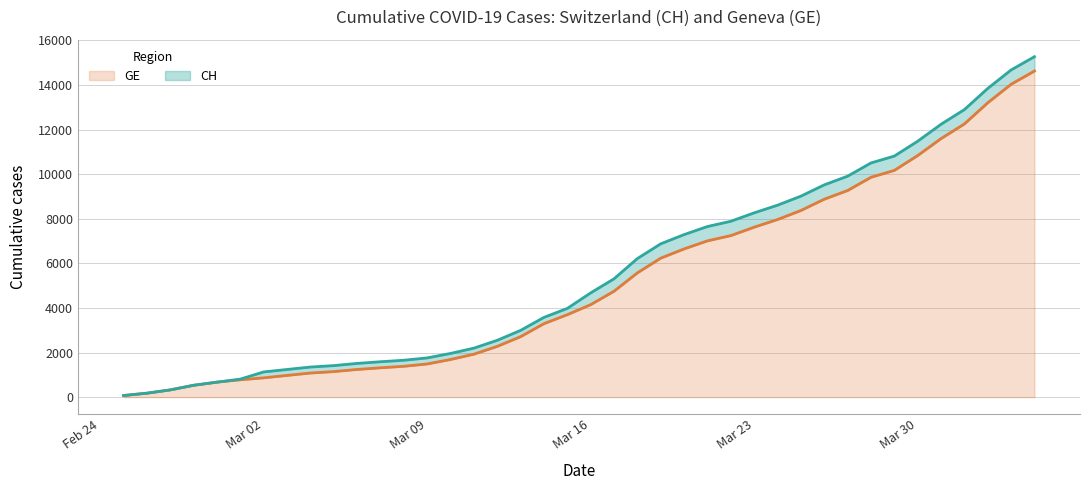

True or false: GE and CH intersect in this chart.

False